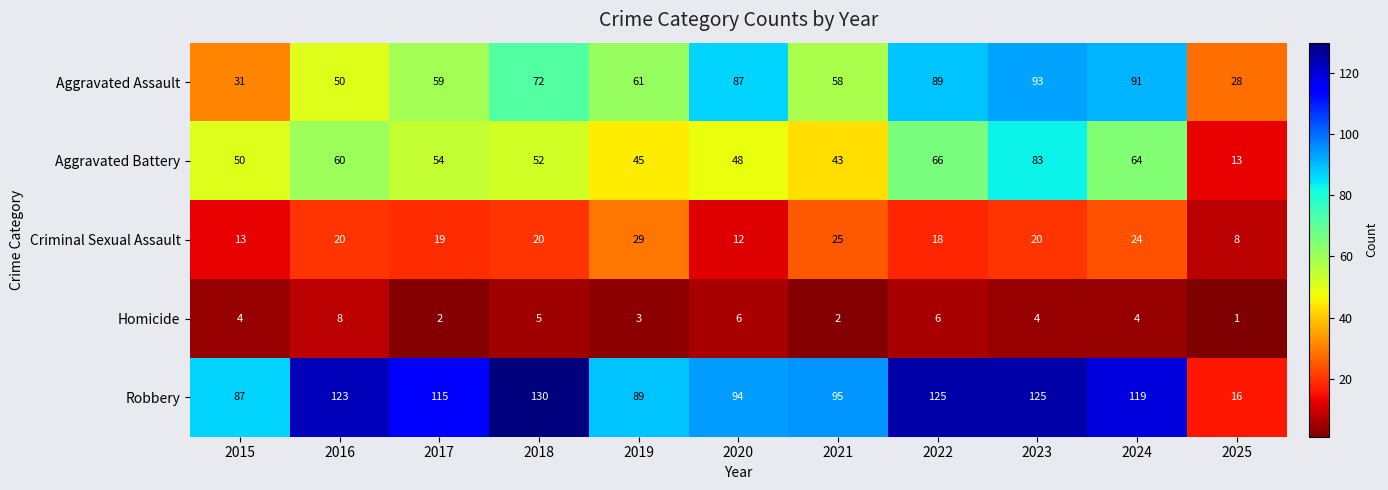

Which category has the highest value across all series?

2018